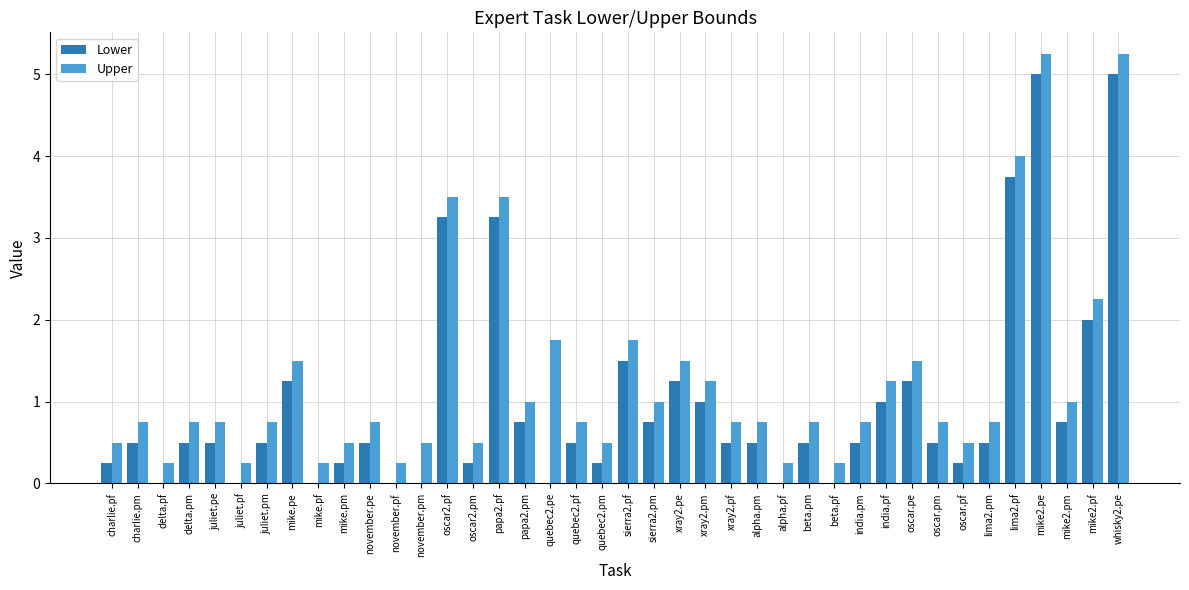

What is the sum of the Lower values at mike.pm and oscar.pm?

0.8